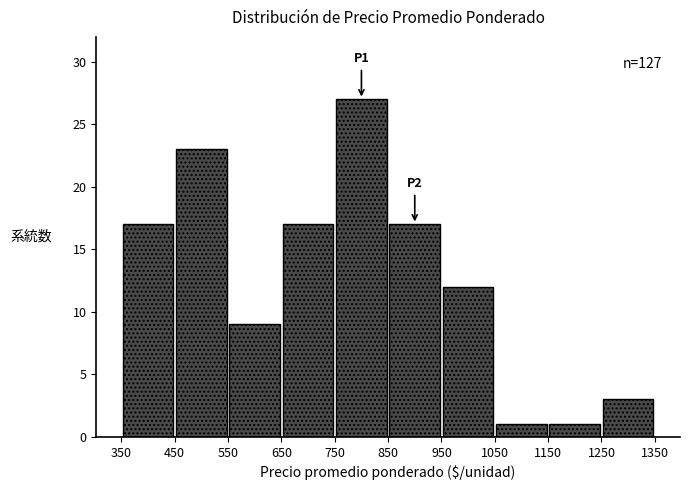

Which range on the x-axis has the tallest bar?

750 to 850